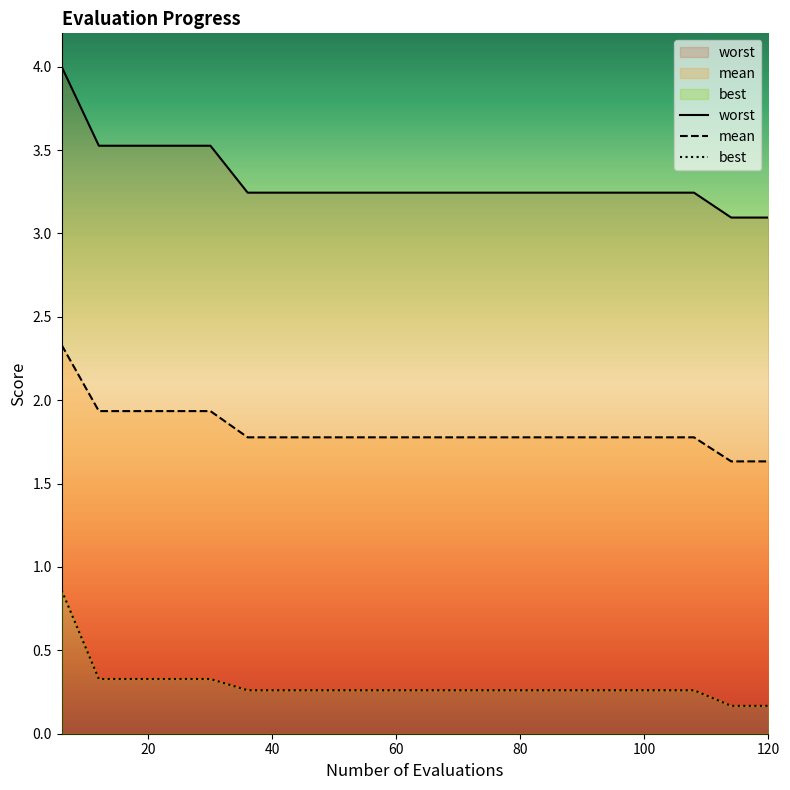

What is the difference between the second highest and second lowest values in the best series?

0.2